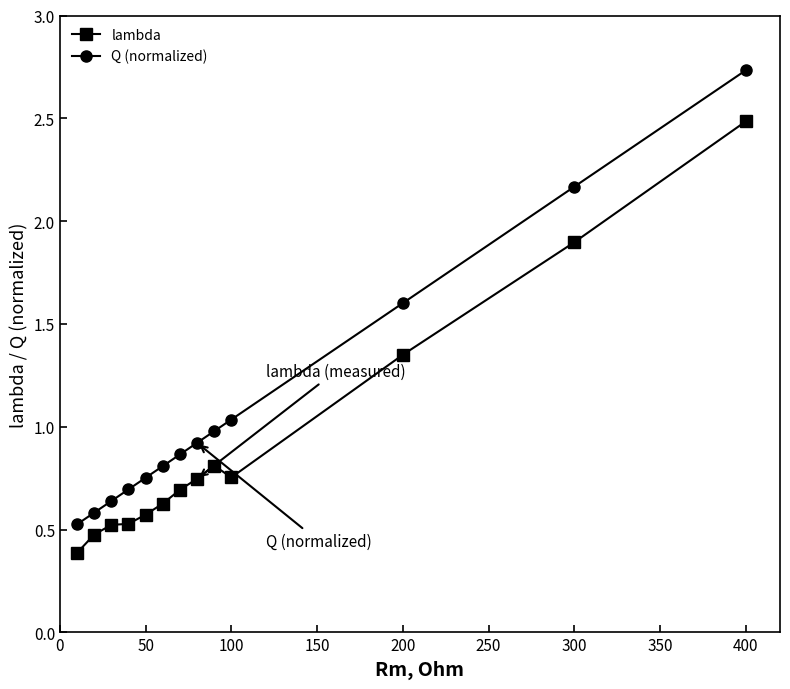

True or false: Q (normalized) has more than 1 points higher than both neighbors.

False